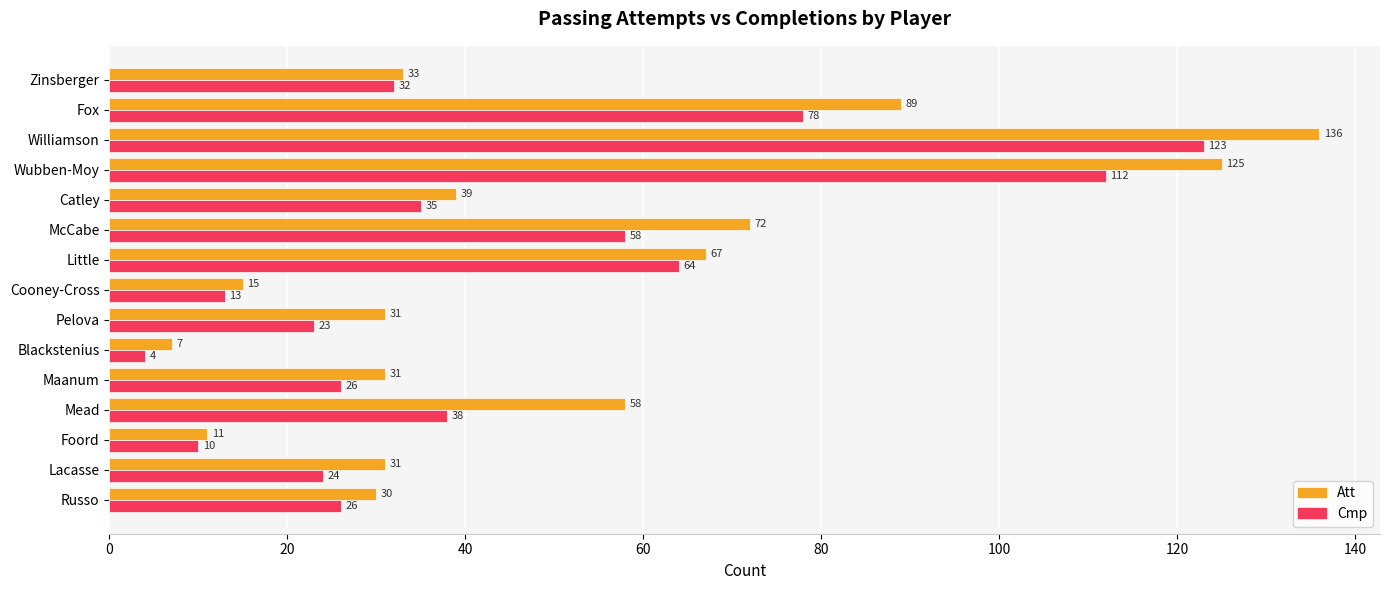

Which series has the largest total across all categories?

Att